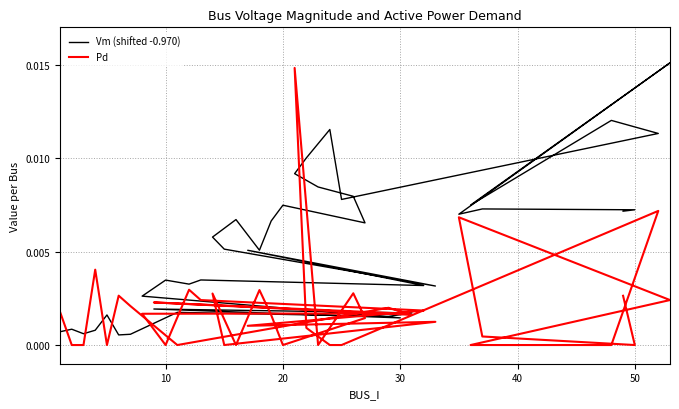

Which series has the largest range (max minus min)?

Pd